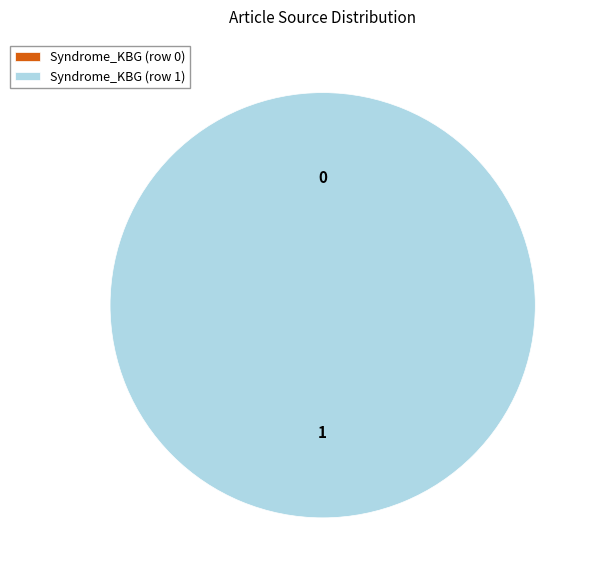

Which slice represents more than half of the pie?

Syndrome_KBG (row 1)